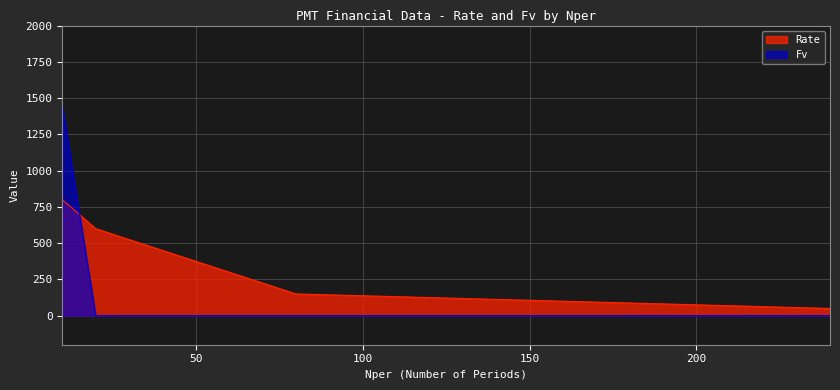

What is the difference between the highest and lowest values at 20?

600.0